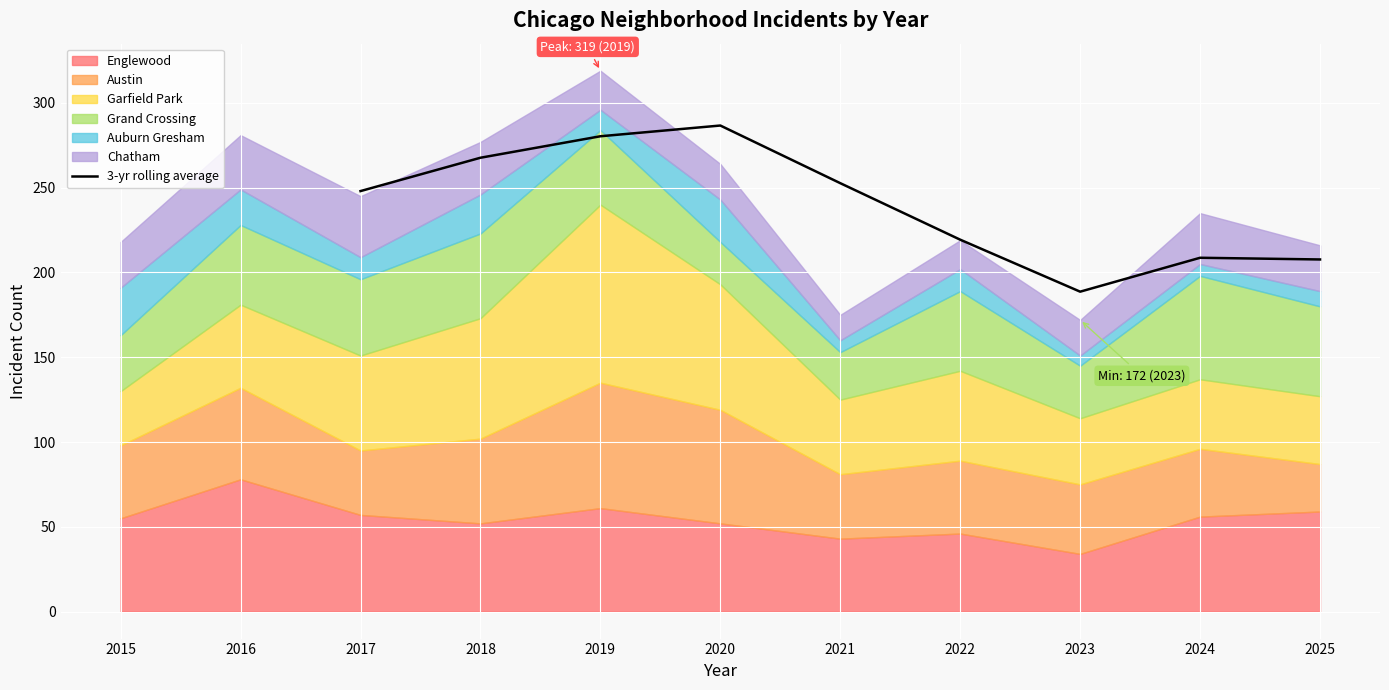

Is it true that 3-yr rolling average equals 437.4 at 2021?

False